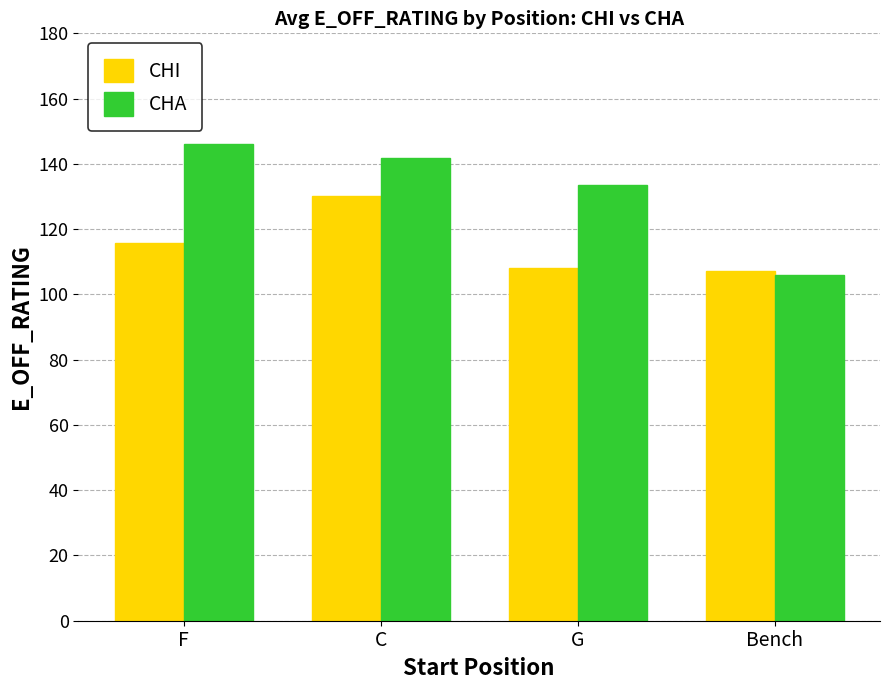

Rank the series by their average value, from lowest to highest.

CHI, CHA